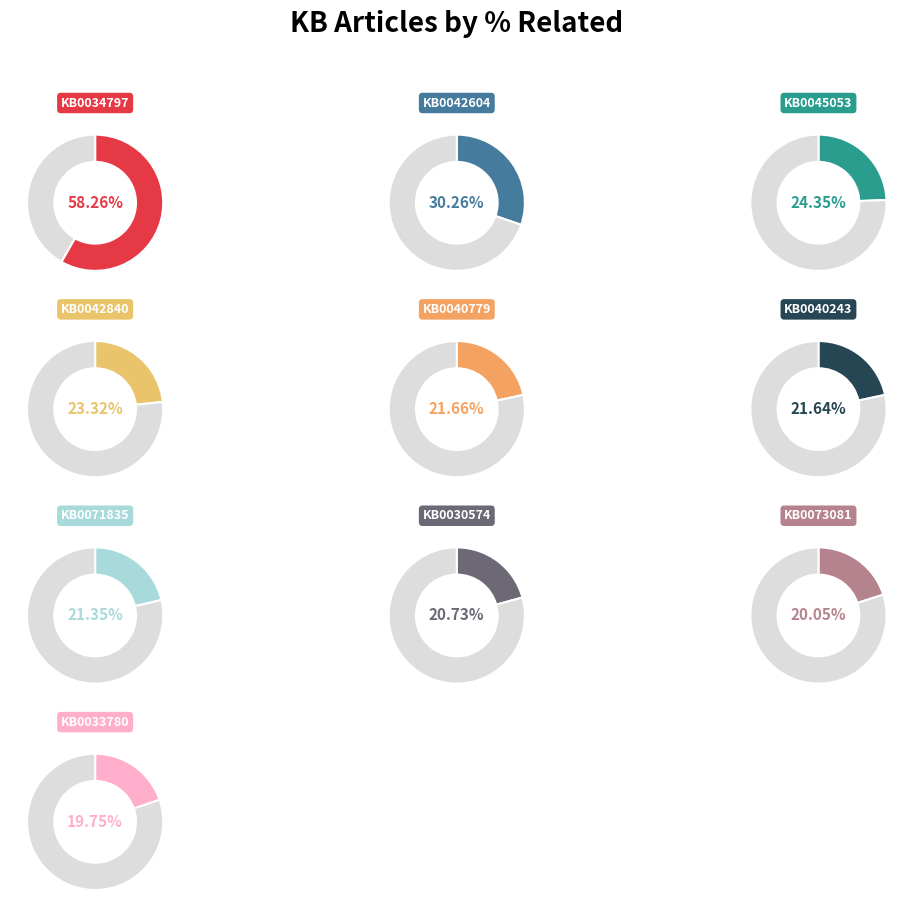

Rank the categories by value from lowest to highest.

KB0033780, KB0073081, KB0030574, KB0071835, KB0040243, KB0040779, KB0042840, KB0045053, KB0042604, KB0034797